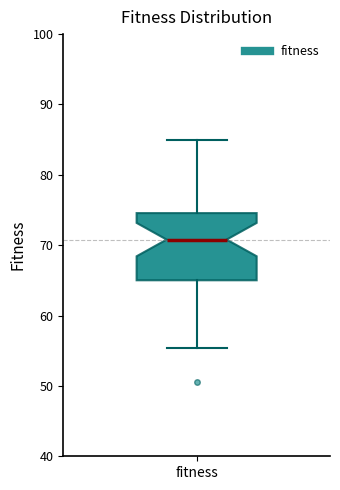

Where does the upper whisker of the box for fitness end on the y-axis? The values are not printed on the chart, so give them approximately, as read against the axis.

85